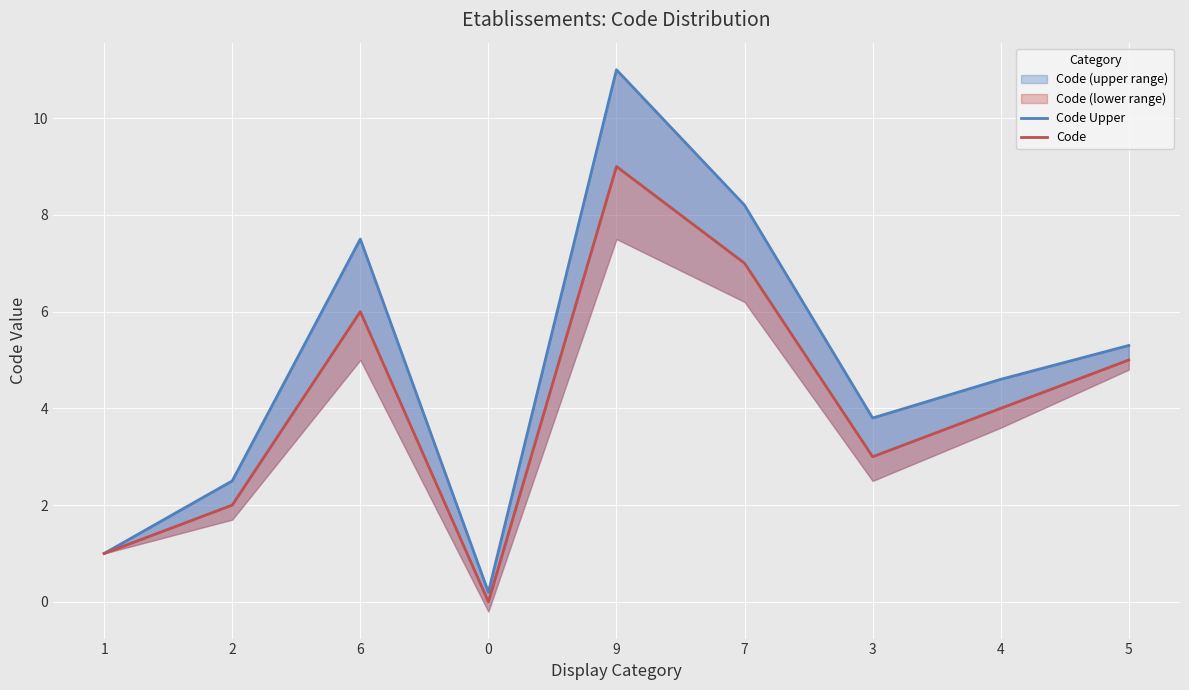

What is the difference between the maximum and minimum values in the Code Upper series?

10.8